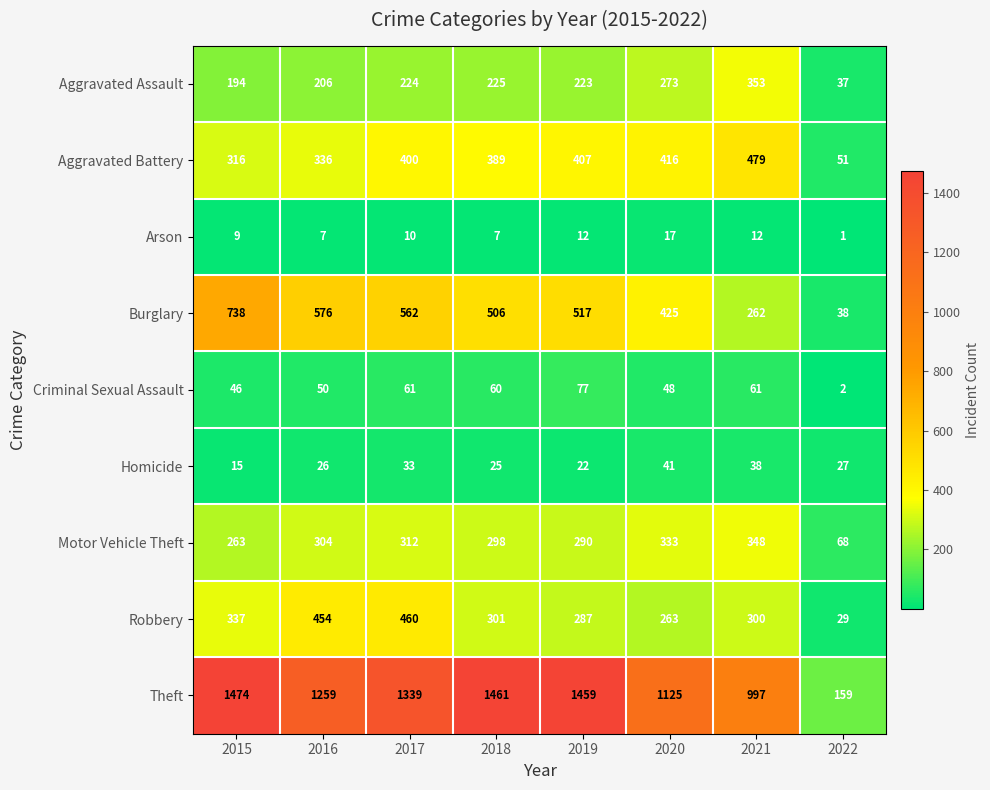

Where is Aggravated Assault nearest to the value 195?

2015